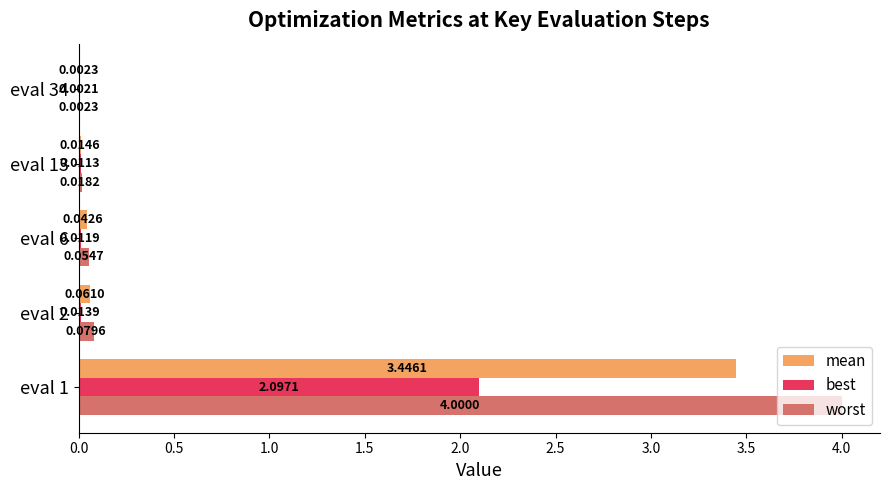

Which series changed the most between eval 6 and eval 13?

worst